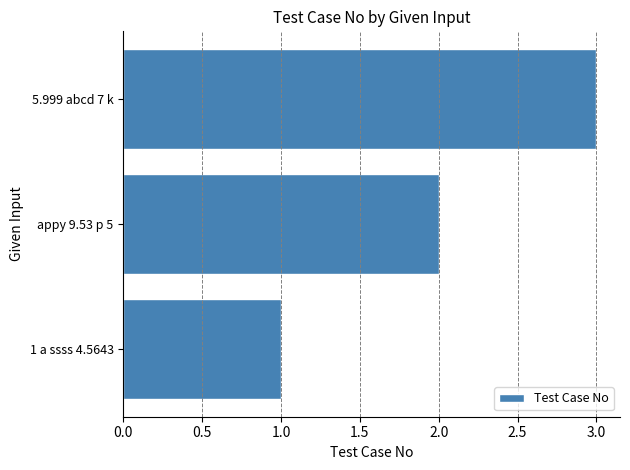

Rank the categories by value from lowest to highest.

1 a ssss 4.5643, appy 9.53 p 5, 5.999 abcd 7 k